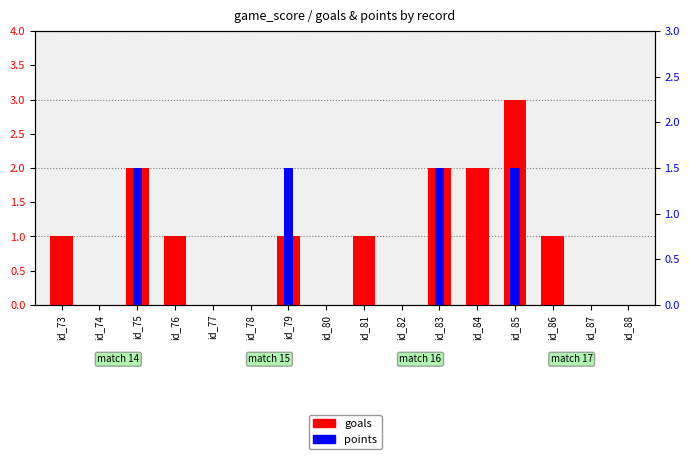

Where is points nearest to the value 1?

id_73